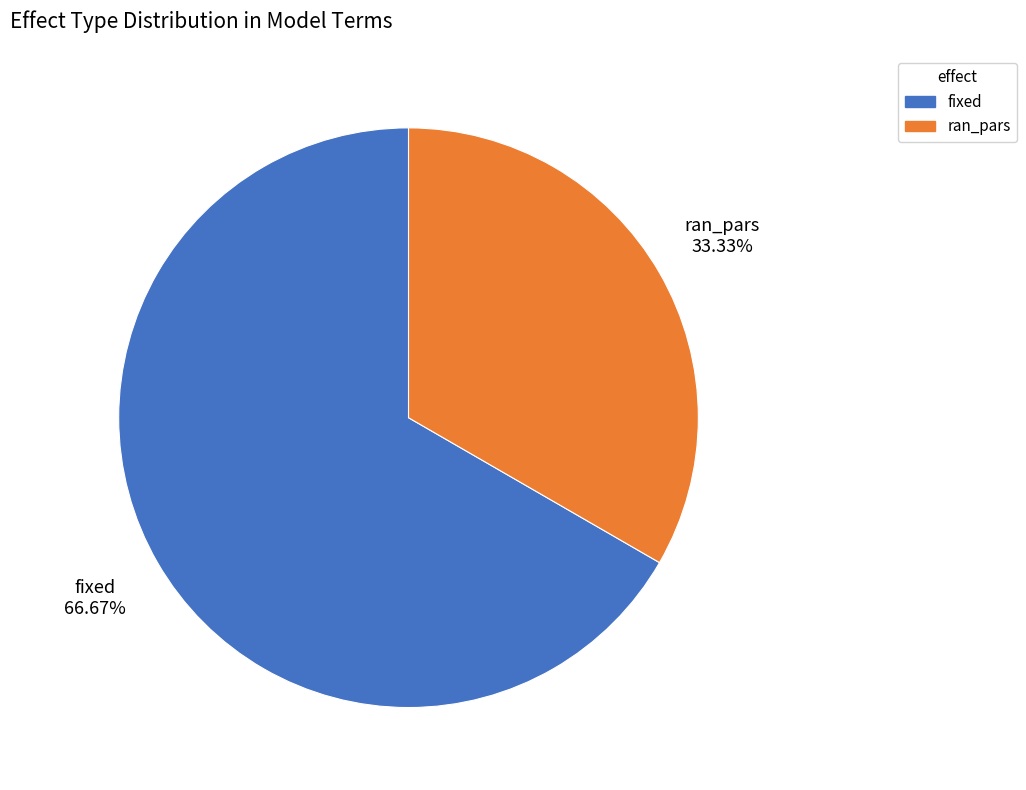

How many slices are in this pie chart?

2